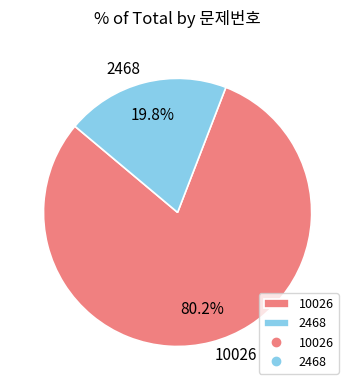

What percentage is the 10026 slice, to the nearest percent?

80%